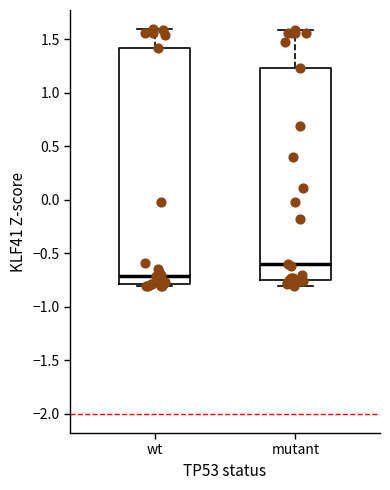

Reading left to right, read every box against the y-axis: the position of its median line, the range the box covers, and the ends of its whiskers. The values are not printed on the chart, so give them approximately, as read against the axis.

wt: median -0.70, box -0.80 to 1.40, whiskers -0.80 (just below the box's lower edge) to 1.60
mutant: median -0.60, box -0.75 to 1.25, whiskers -0.80 to 1.60